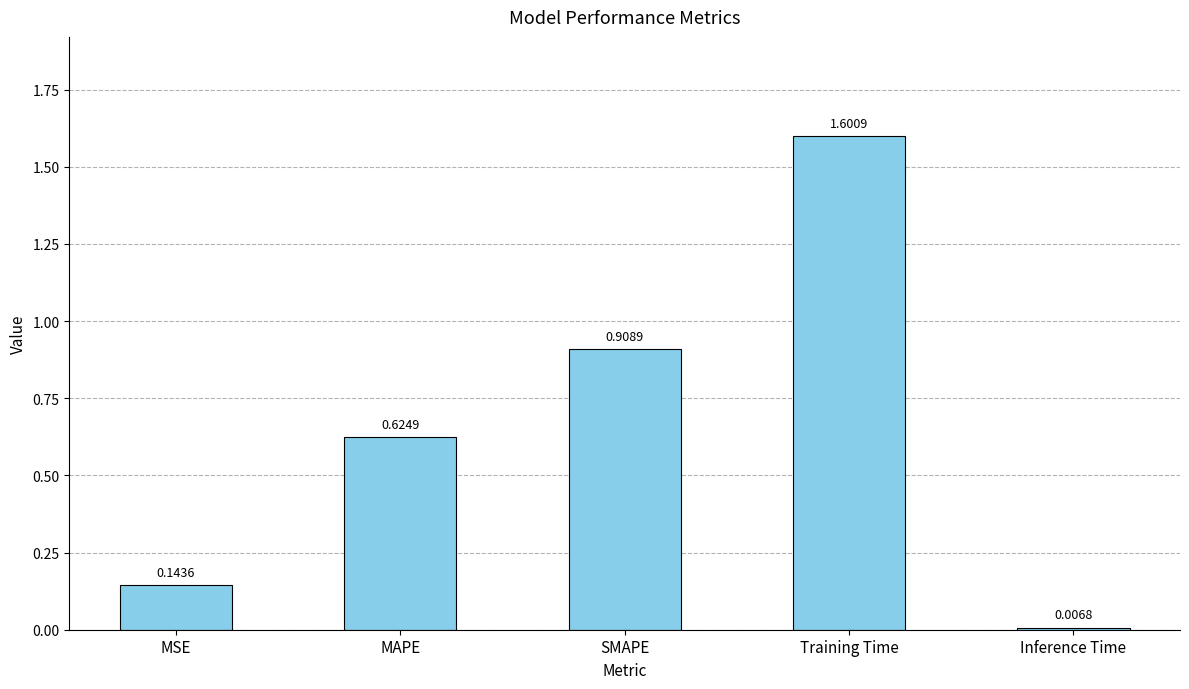

What is the change in value from MSE to MAPE?

+0.5